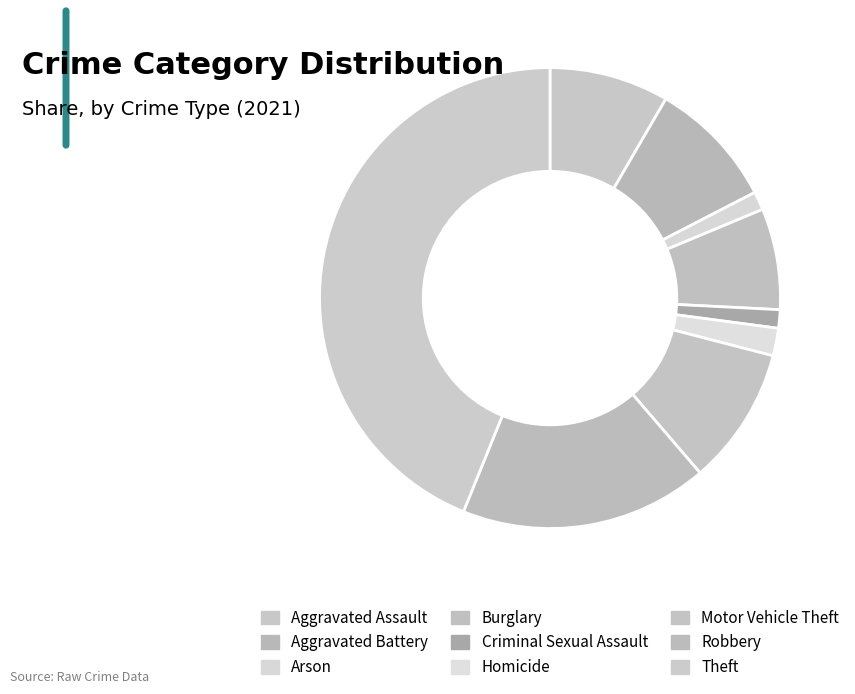

Count the number of slices in the pie.

9